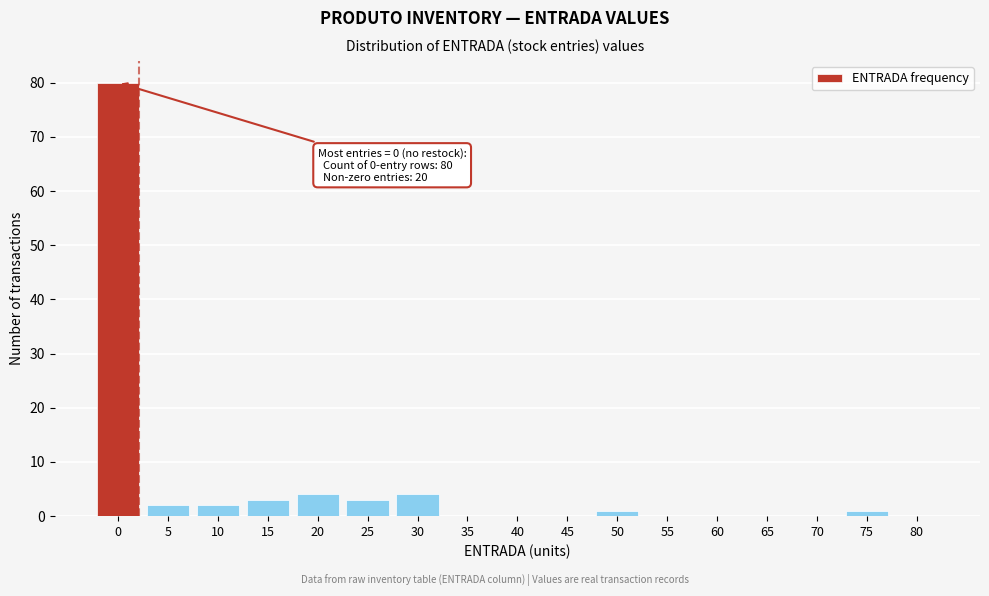

Reading left to right, list all the values displayed in this chart.

0=80	5=2	10=2	15=3	20=4	25=3	30=4	35=0	40=0	45=0	50=1	55=0	60=0	65=0	70=0	75=1	80=0